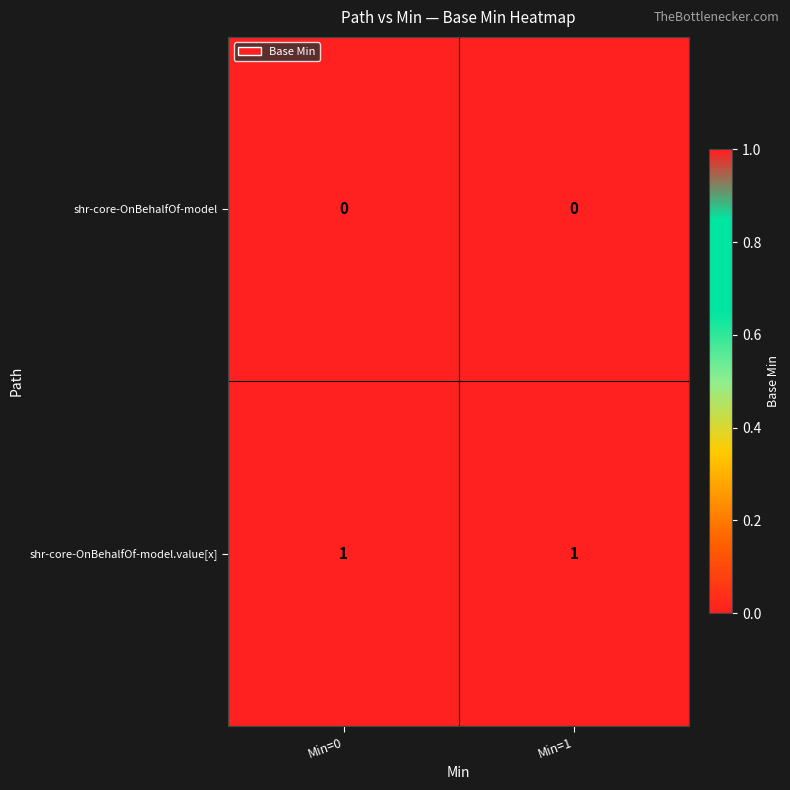

Rank the series at Min=0 from lowest to highest value.

shr-core-OnBehalfOf-model, shr-core-OnBehalfOf-model.value[x]